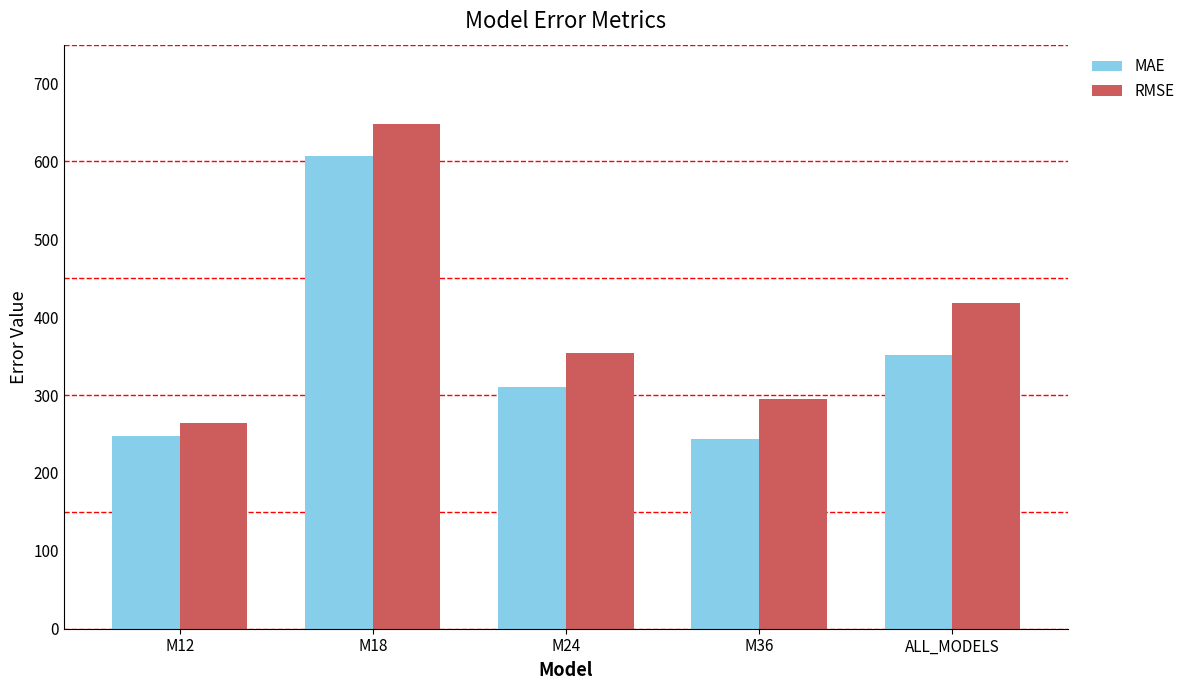

List the labels in order of RMSE value, smallest first.

M12, M36, M24, ALL_MODELS, M18